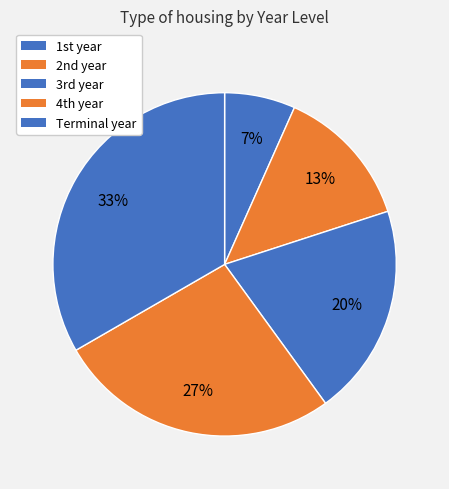

How many slices are in this pie chart?

5